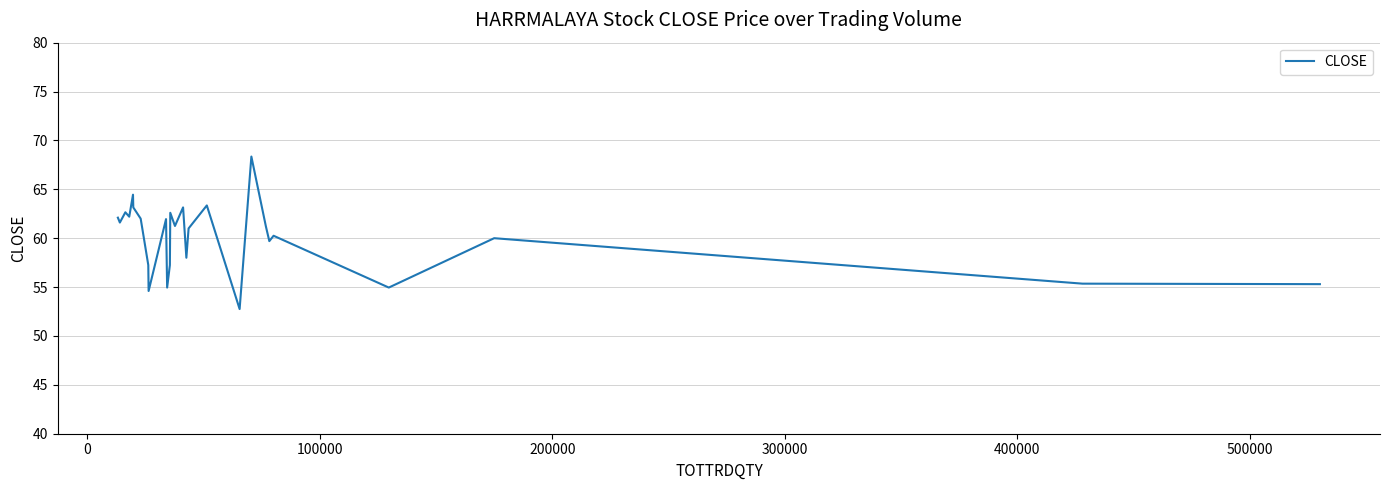

How many lines are shown in the chart?

1